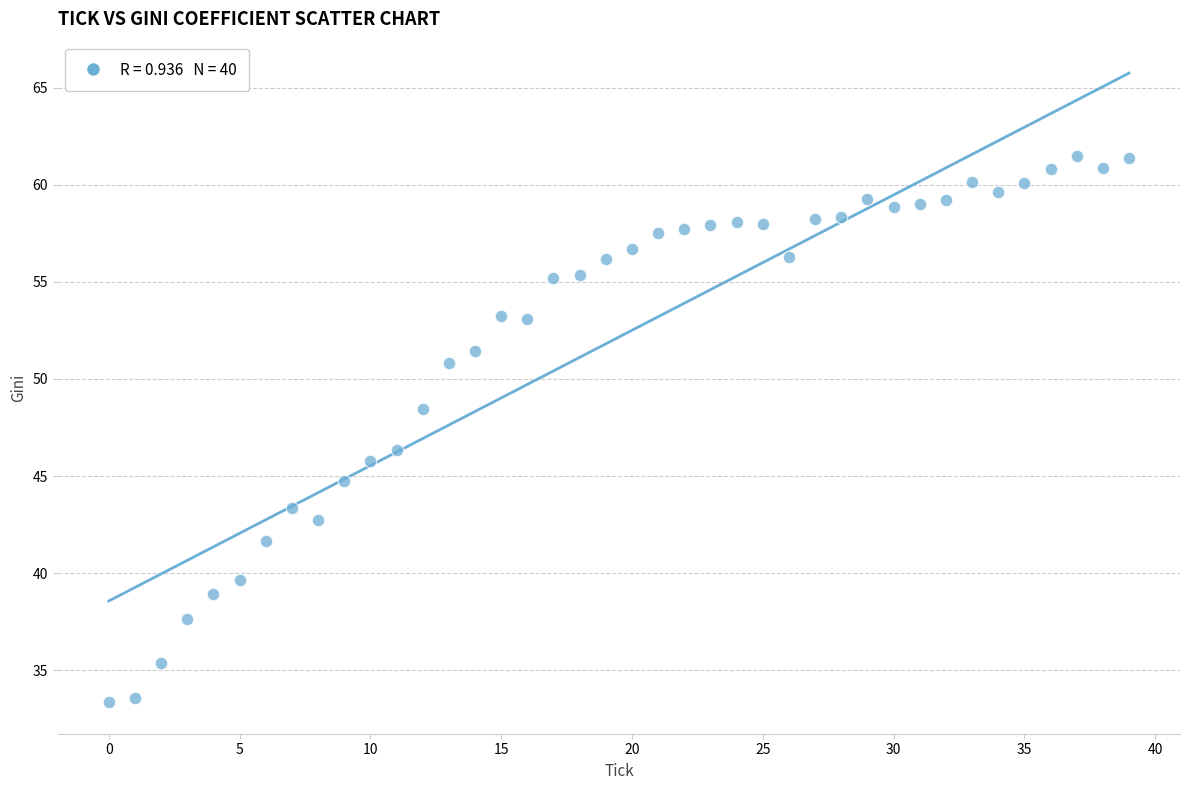

What Y value in the scatter plot is closest to 47?

46.4